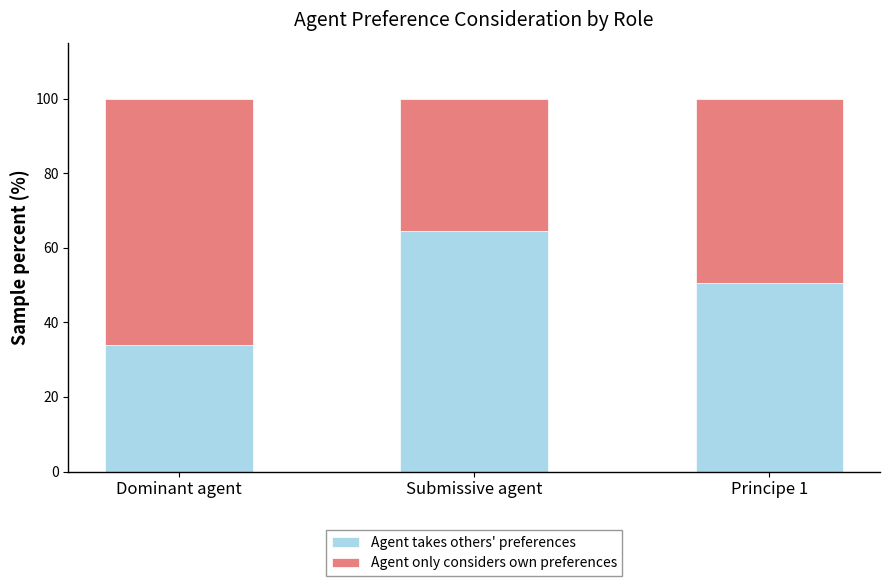

The value of Agent takes others' preferences at Dominant agent is 52.0. True or false?

False